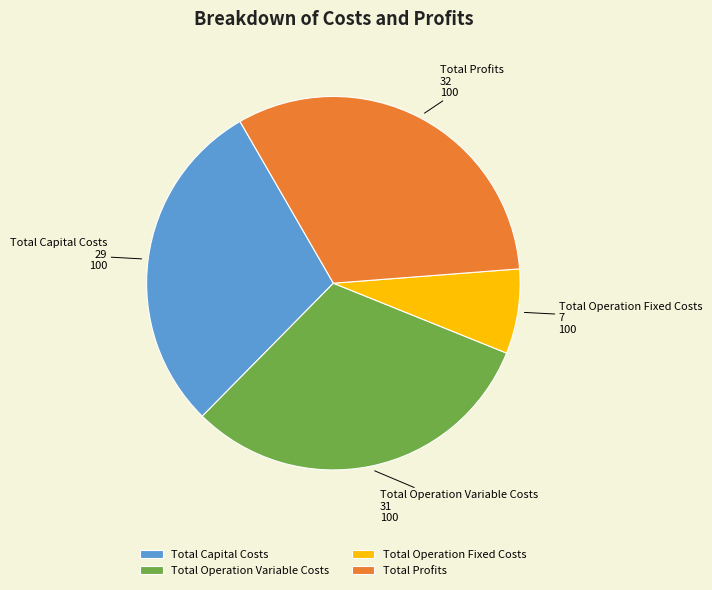

Between Total Operation Variable Costs and Total Capital Costs, which is larger?

Total Operation Variable Costs